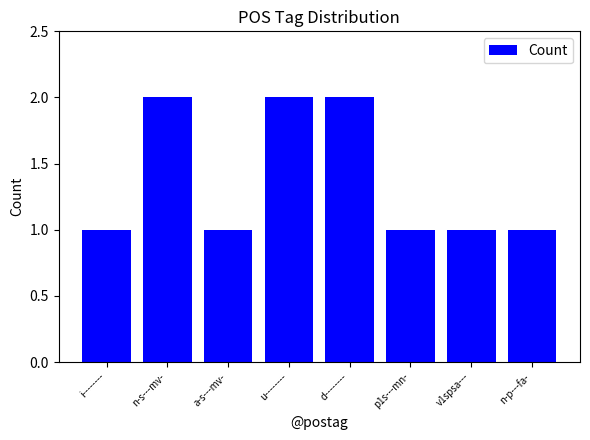

What is the difference between the second highest and minimum values?

1